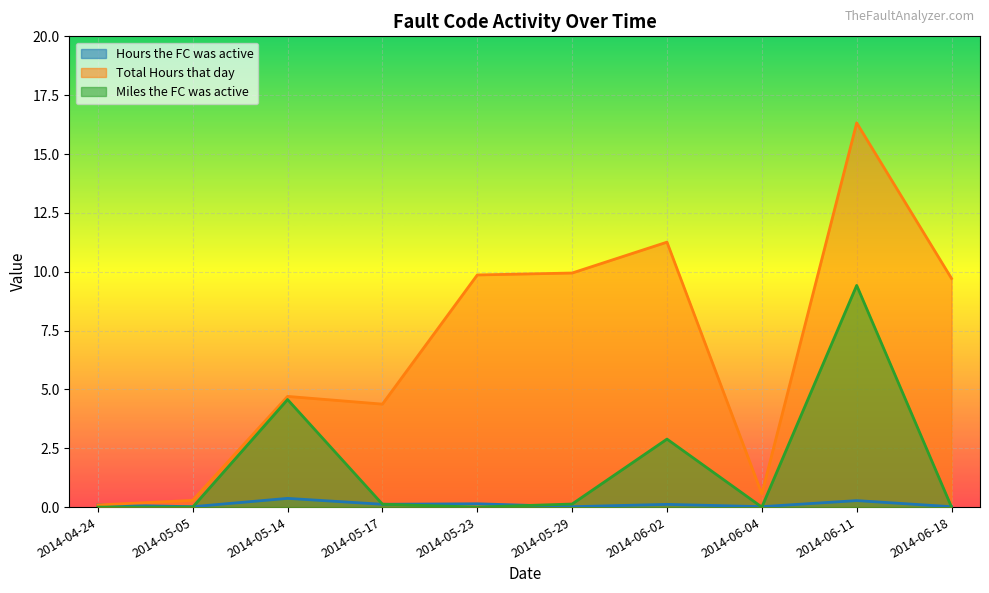

At which label does Total Hours that day reach its minimum?

2014-04-24